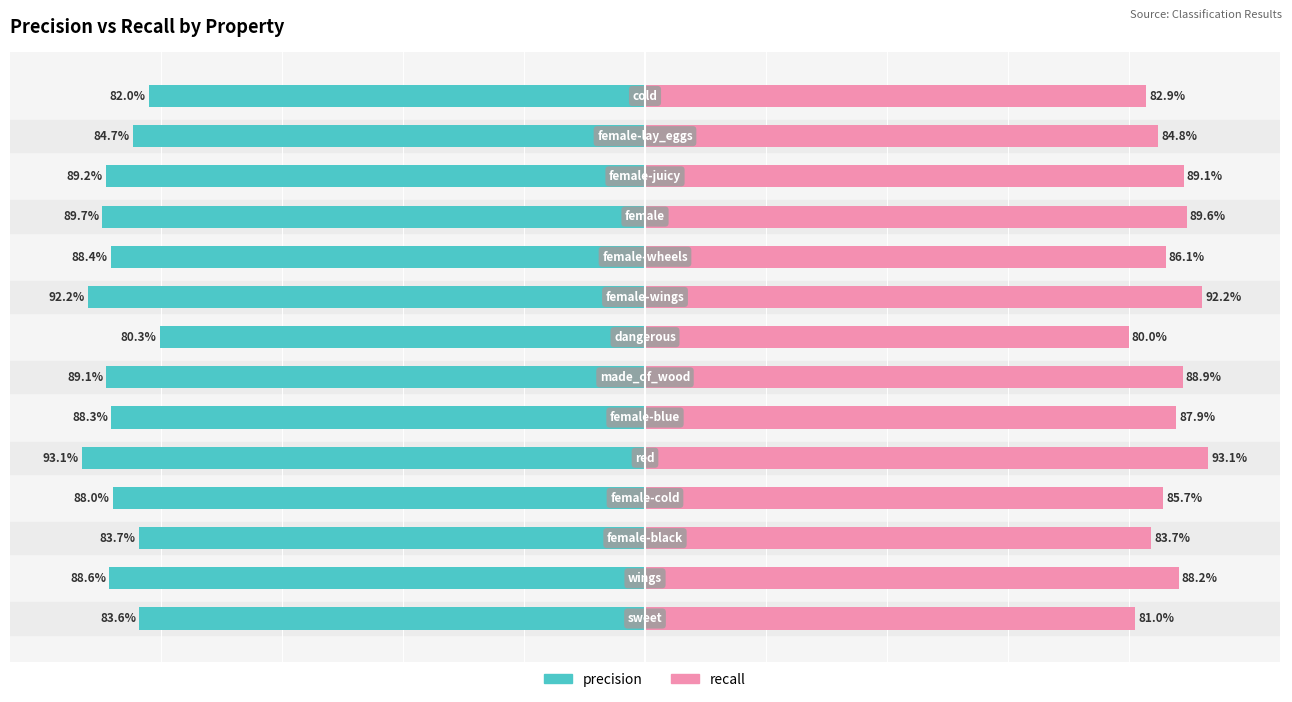

How many values in the precision series are below -88?

9